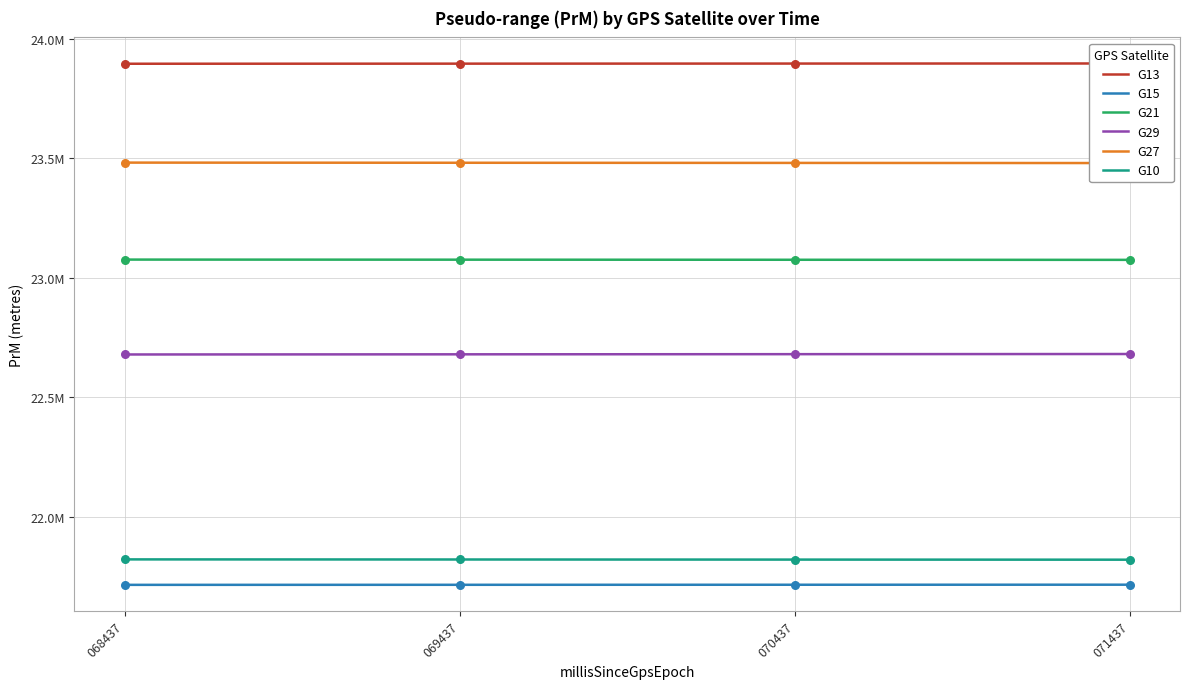

Which series contains the lowest Y value?

G15